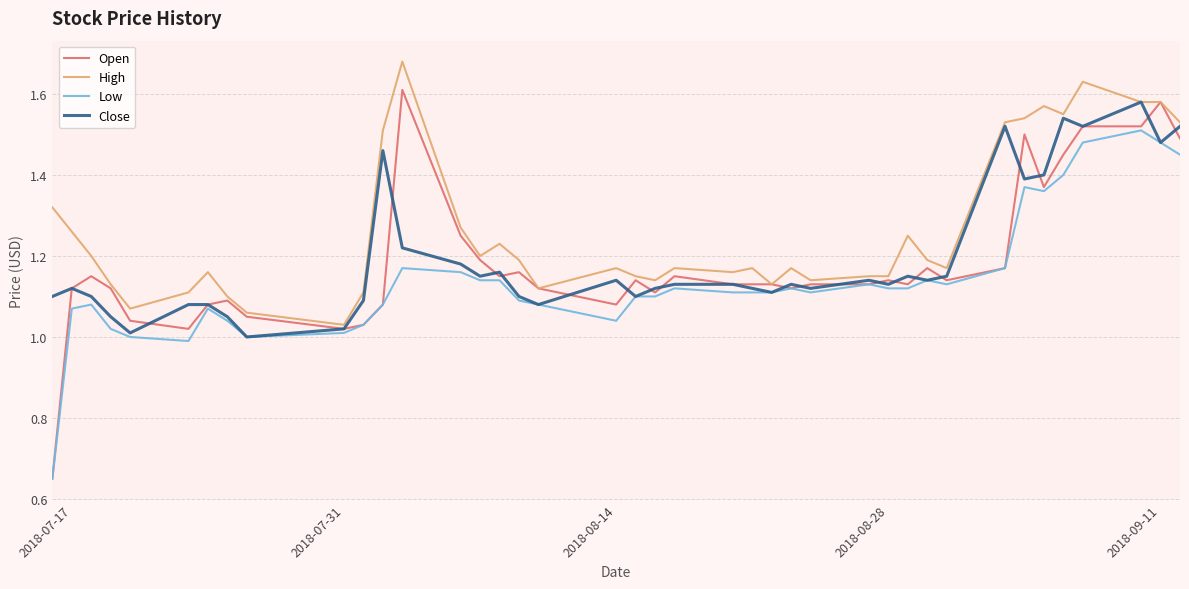

Which series has the widest spread of values?

Open